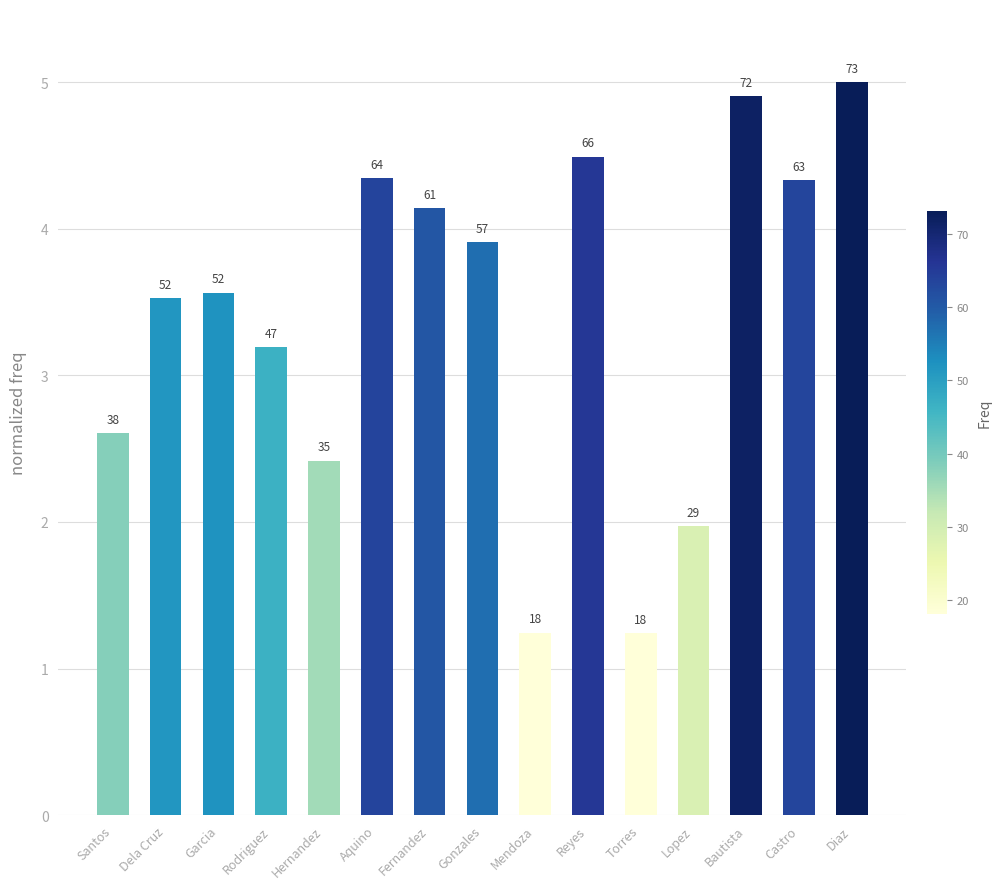

Reading left to right, extract all data points from this chart.

2.6	3.5	3.6	3.2	2.4	4.3	4.1	3.9	1.2	4.5	1.2	2.0	4.9	4.3	5.0